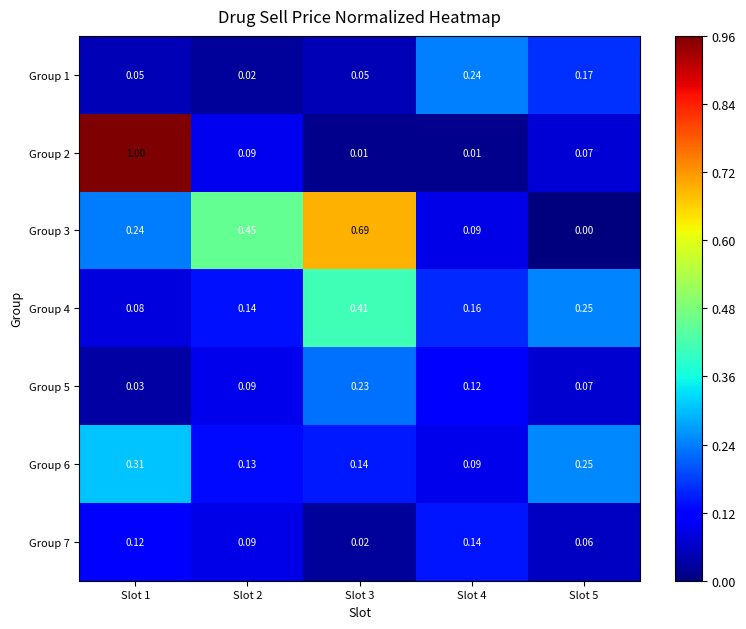

At how many categories does at least one series exceed 0?

5